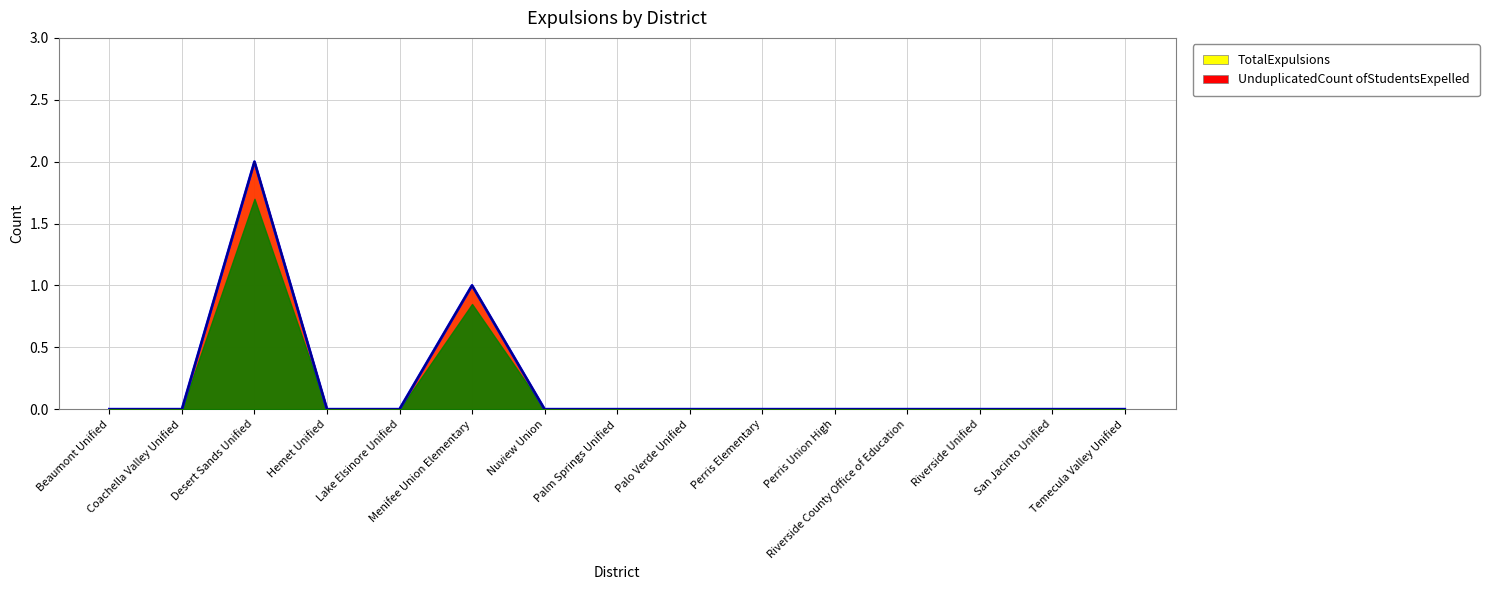

True or false: UnduplicatedCount ofStudentsExpelled and TotalExpulsions cross at least once.

False